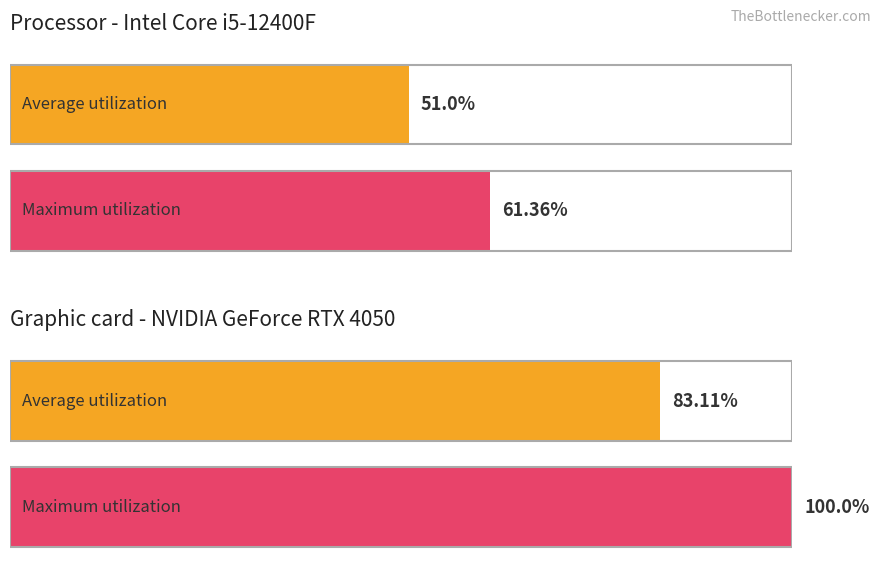

How many series are shown in this chart?

2